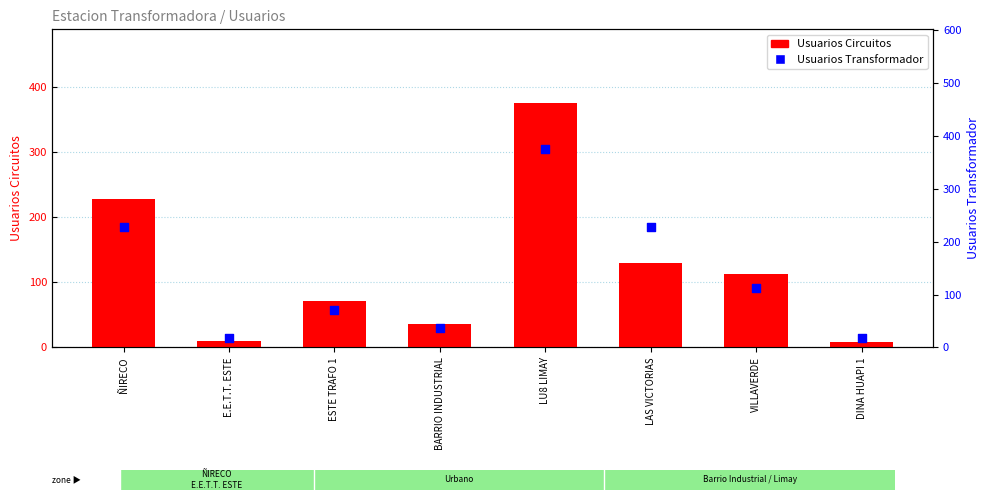

What are all the series names shown in the legend?

Usuarios Circuitos, Usuarios Transformador